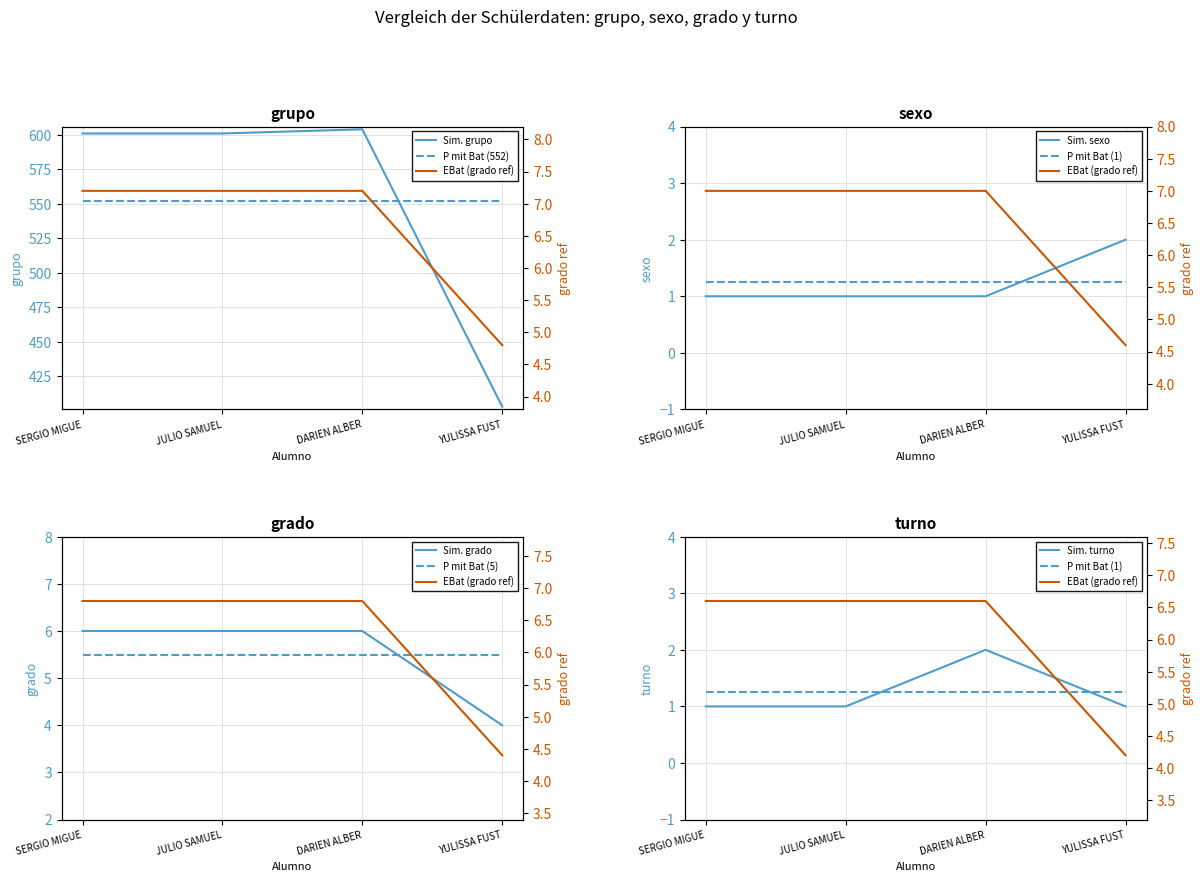

What is the average value of the turno series?

1.2